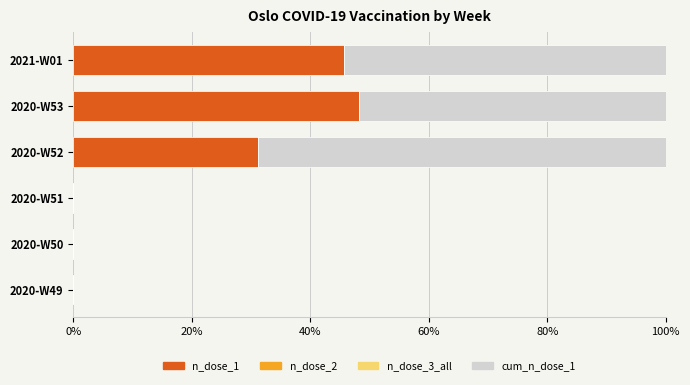

What is the total value across all series at 2020-W53?

100.0